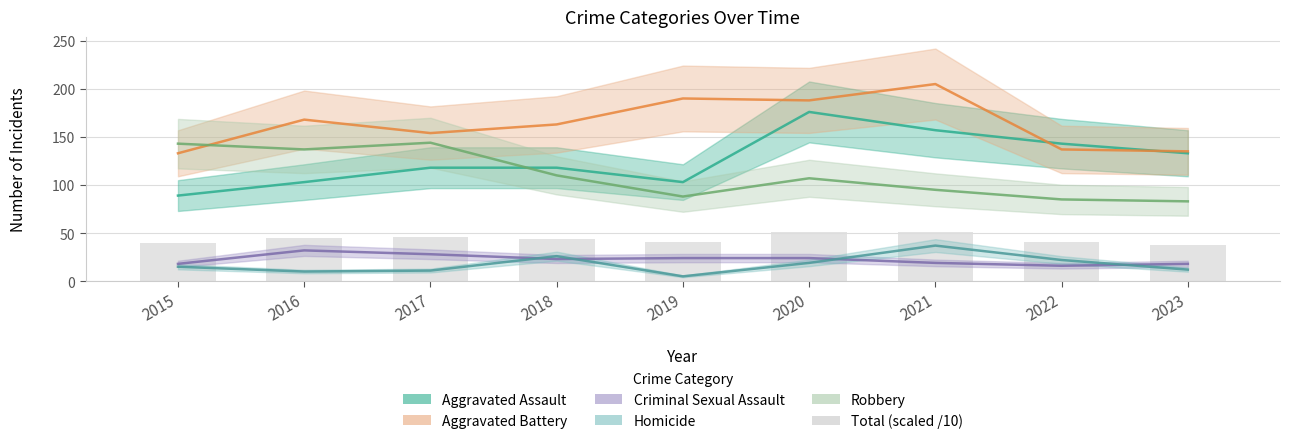

Reading right to left, what are all the values shown in this chart?

38.1	40.3	51.3	51.4	41.0	44.0	45.5	45.0	39.8